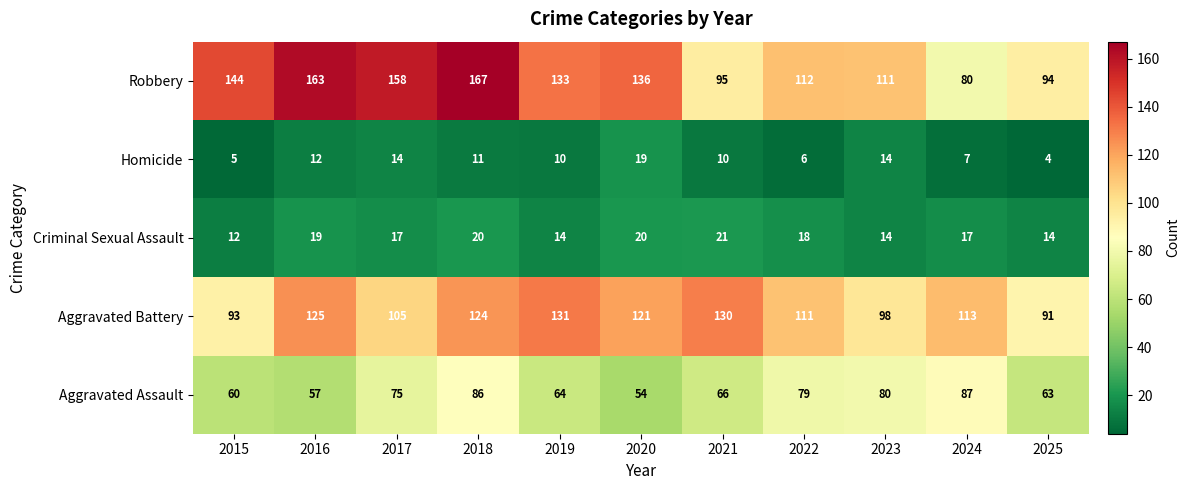

What is the greatest value displayed?

167